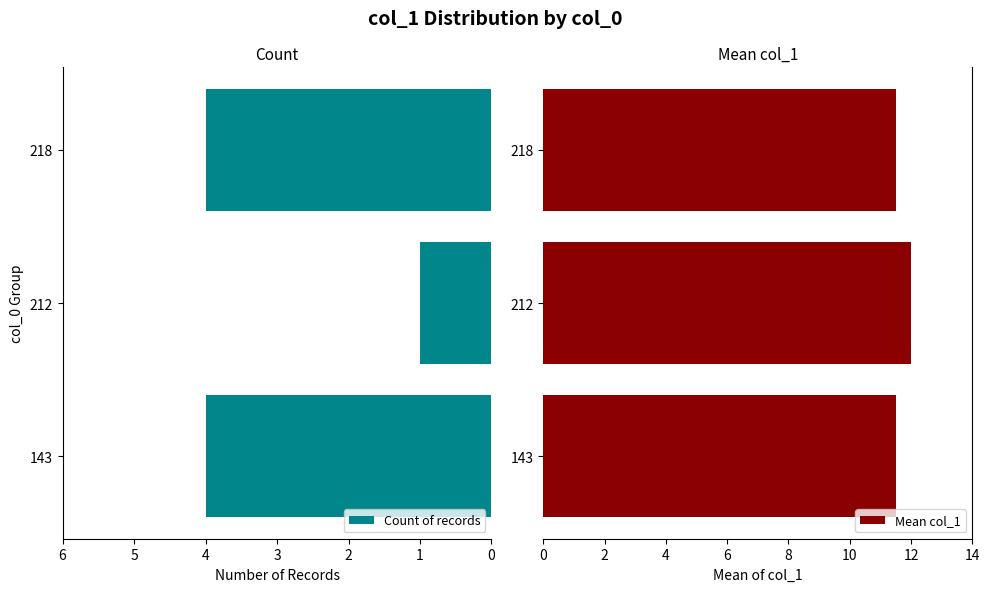

What is the sum of the Mean col_1 values at 218 and 143?

23.0